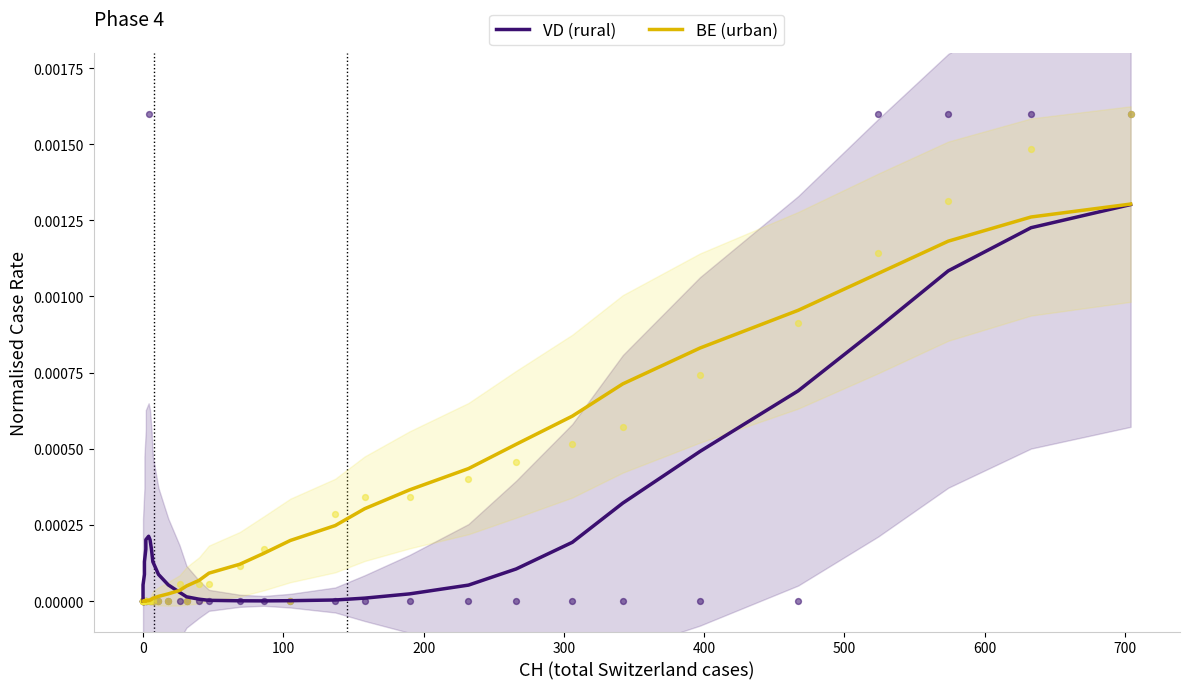

What are all the series names shown in the legend?

VD (rural), BE (urban)